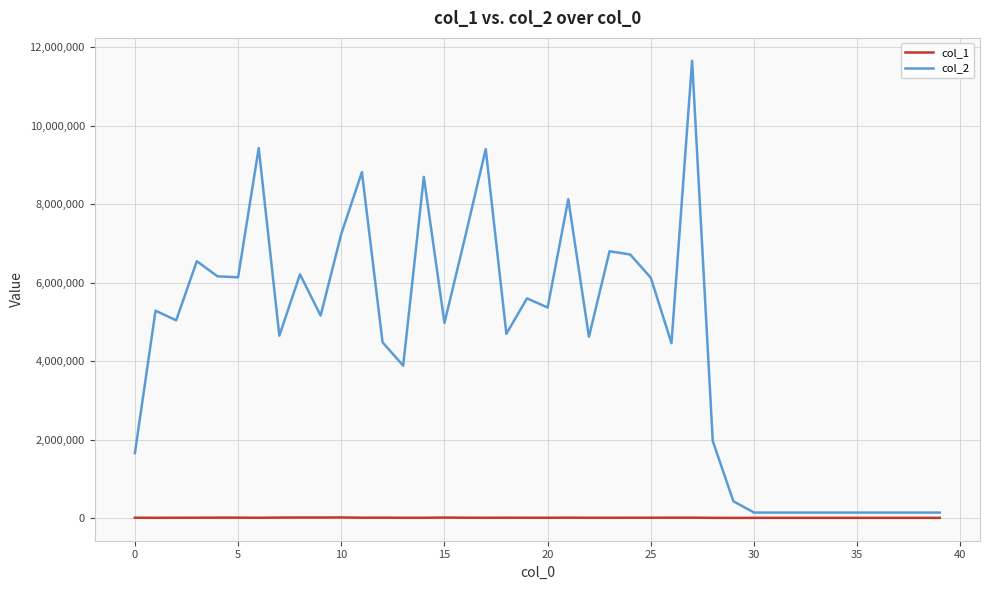

Rank the series by their average value, from highest to lowest.

col_2, col_1